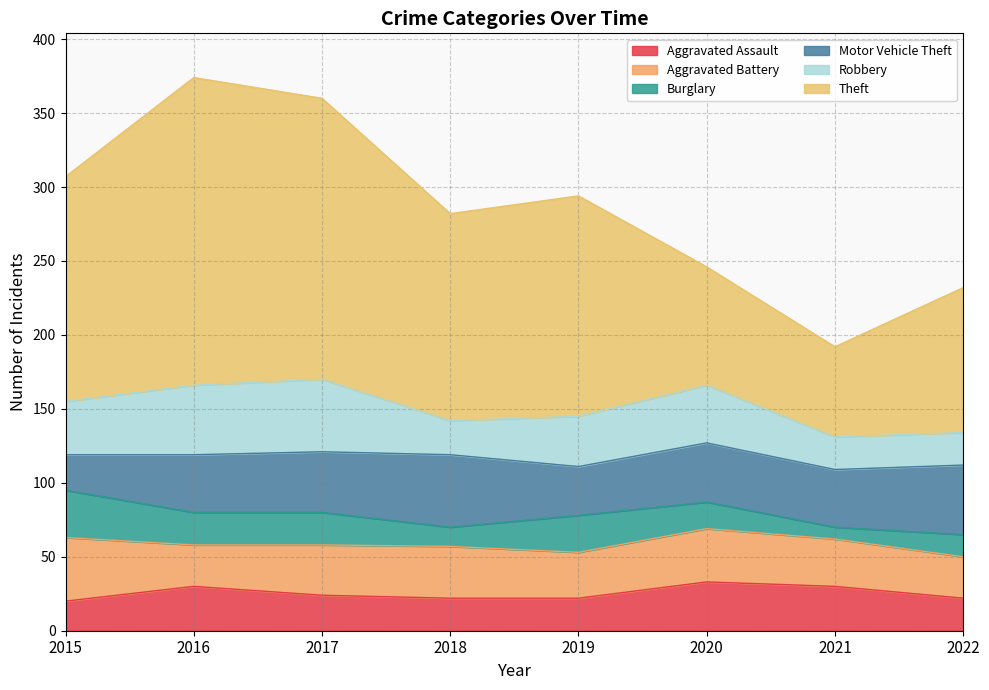

Is it true that Burglary equals 13 at 2018?

True